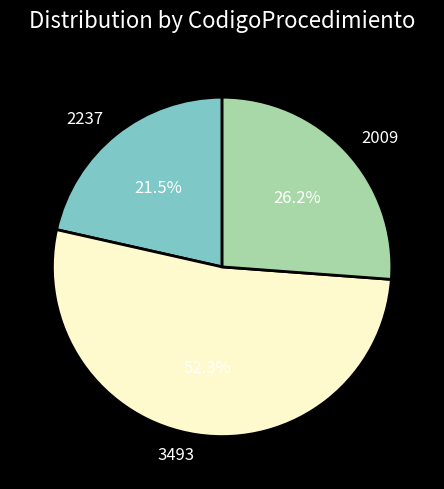

Rank the categories by value from lowest to highest.

2237, 2009, 3493